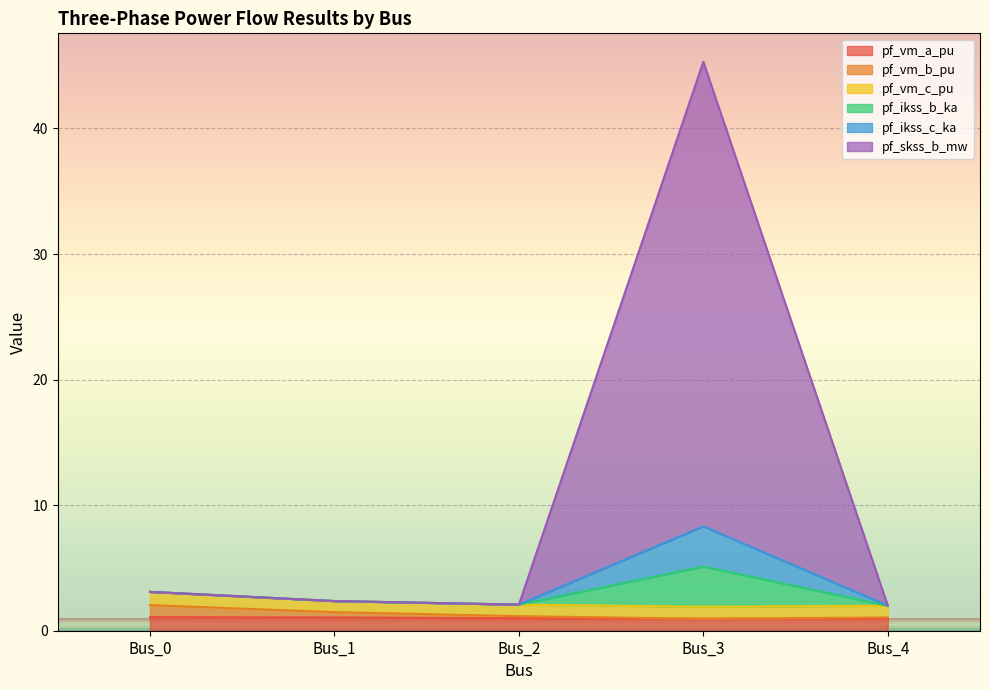

Which series changed the most between Bus_1 and Bus_4?

pf_vm_b_pu